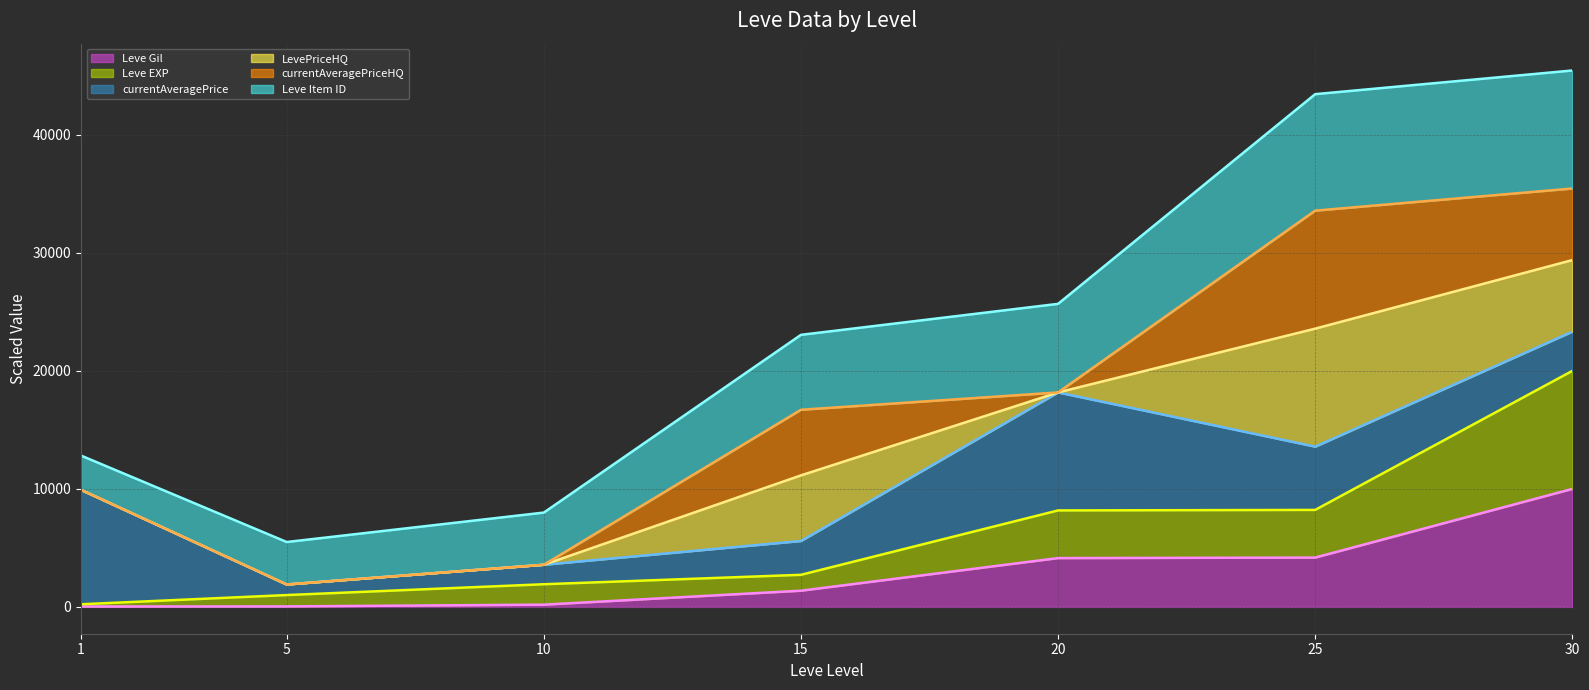

Which category has the lowest value in the currentAveragePriceHQ (trend) series?

5